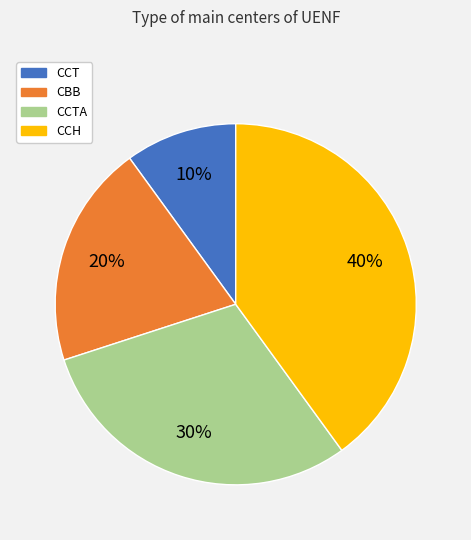

To the nearest percent, what is the difference between the largest and smallest slice percentages?

30%